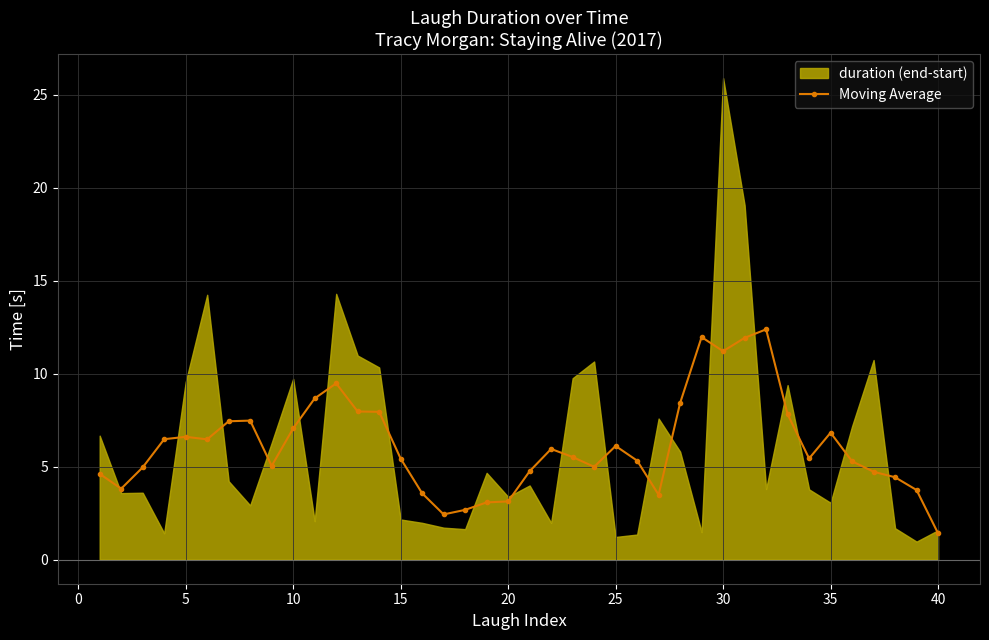

Is it true that Moving Average equals 4.9 at 10?

False